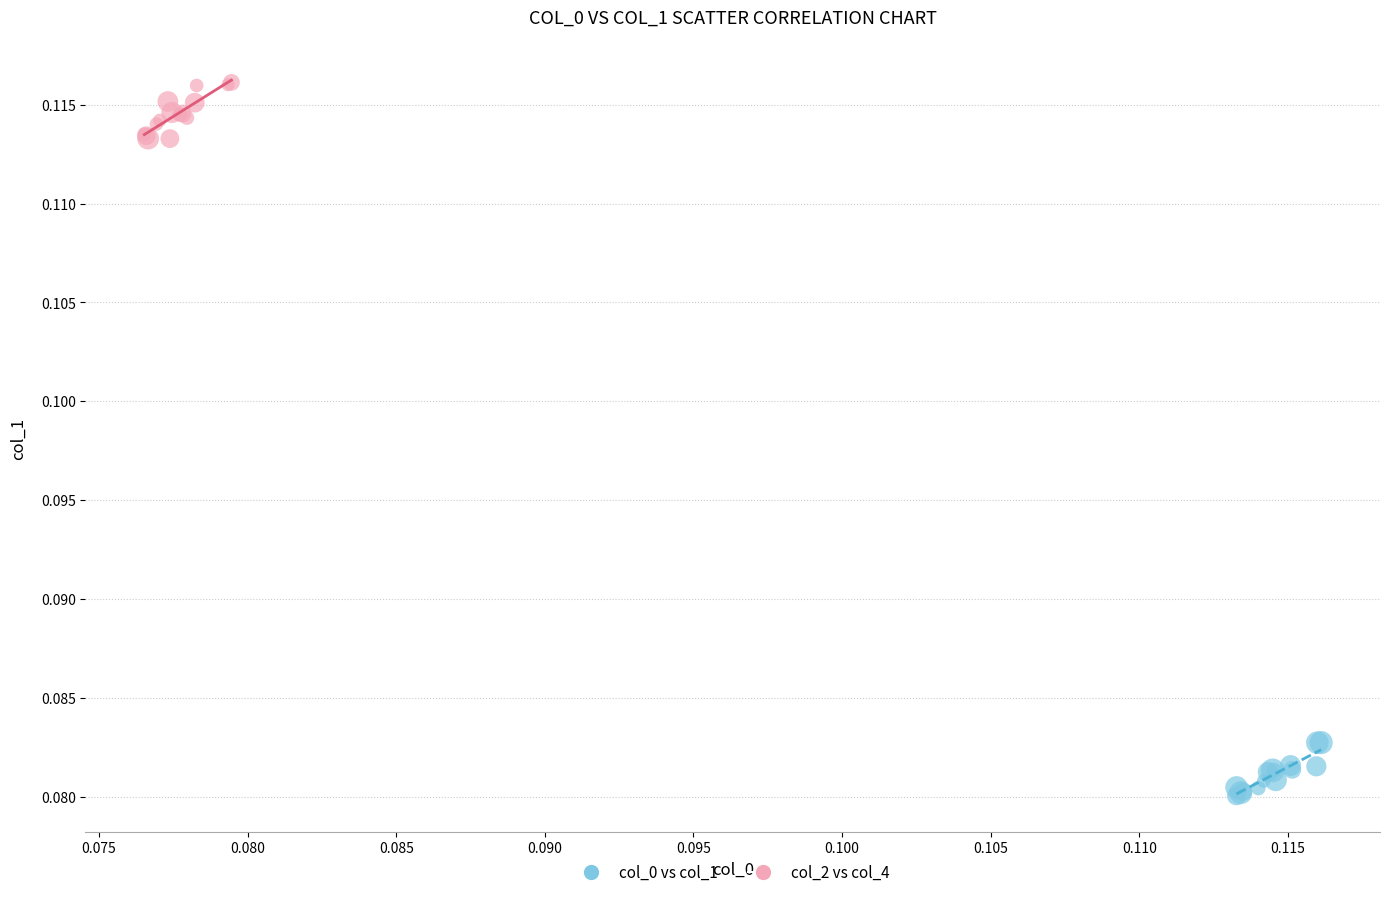

Which series contains the lowest Y value?

col_0 vs col_1